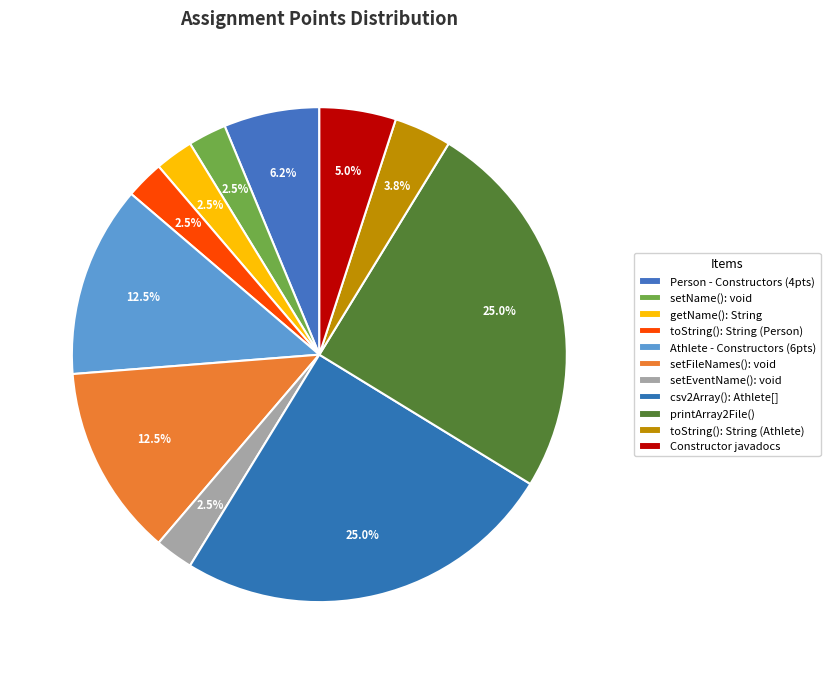

Count the number of slices in the pie.

11